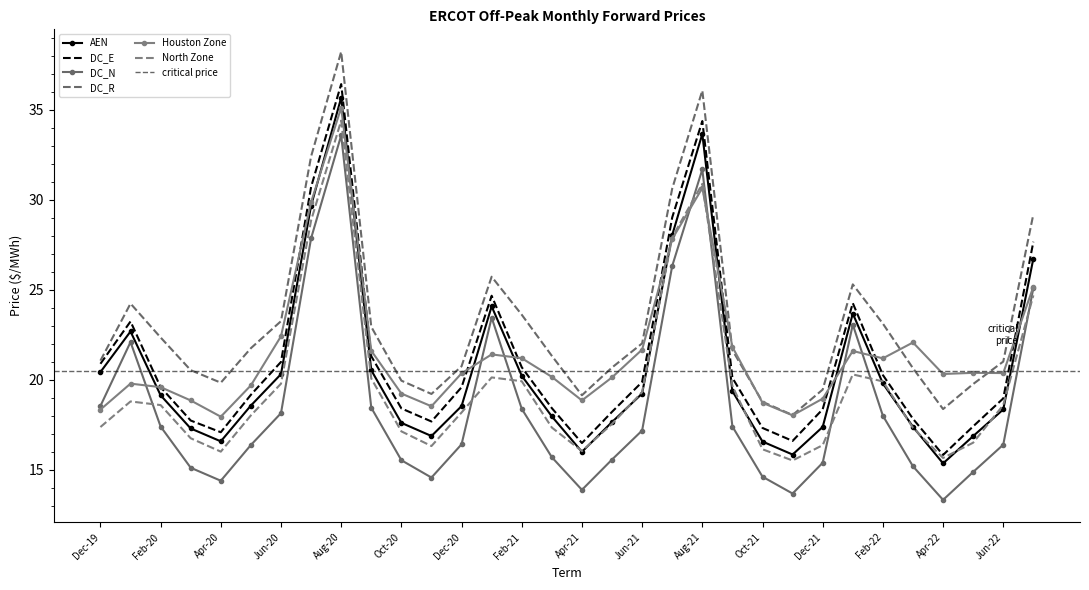

What is the difference between the second highest and minimum values in the Houston Zone series?

12.7